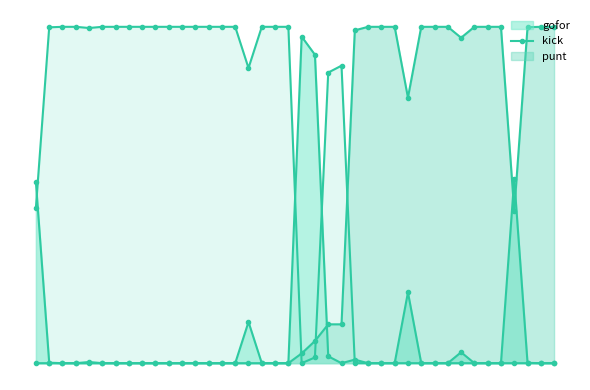

What is the sum of all punt values?

21.1